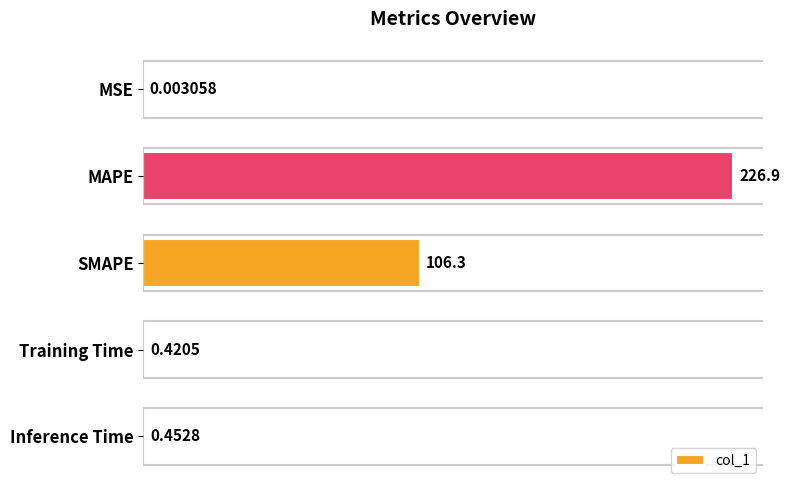

Which label corresponds to the largest value in the chart?

MAPE